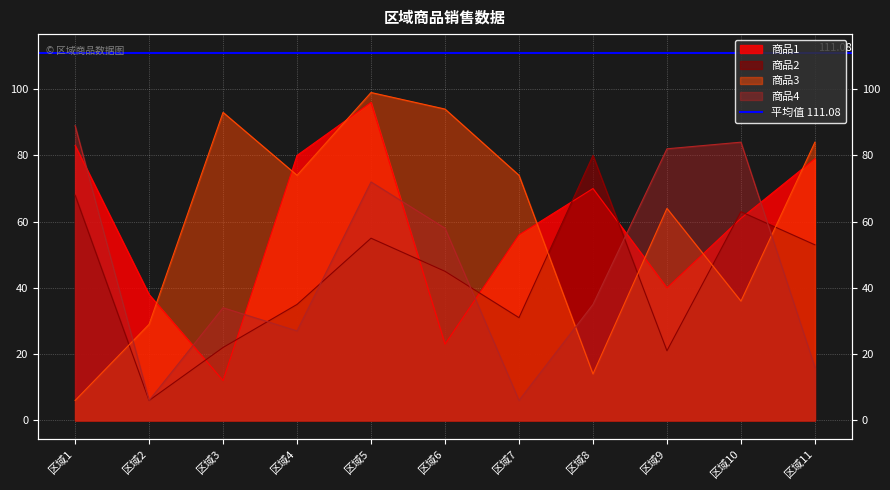

Which has a higher value, 区域2 or 区域4?

区域4